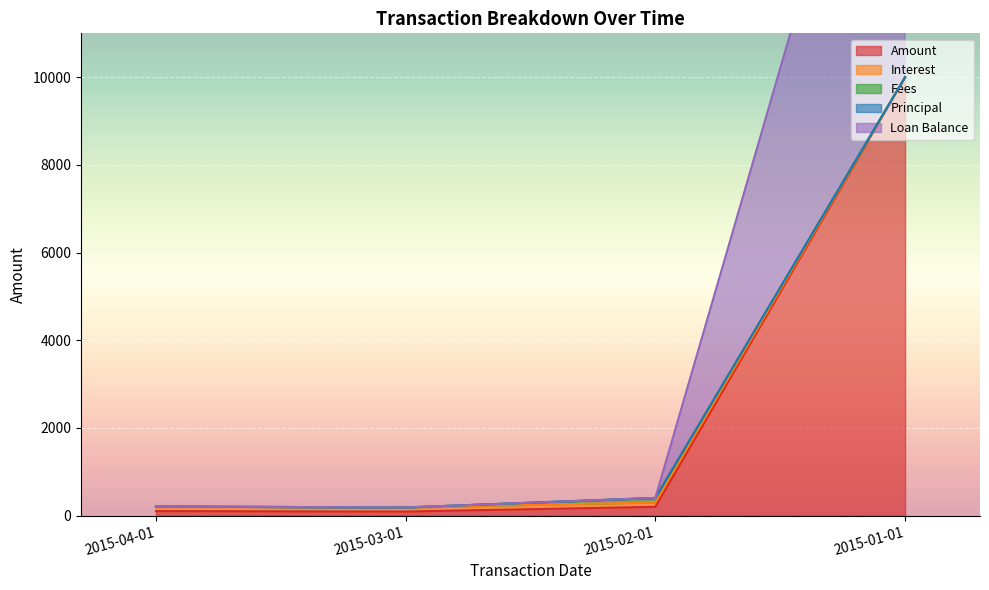

What is the sum of the Interest values at 2015-03-01 and 2015-02-01?

592.5